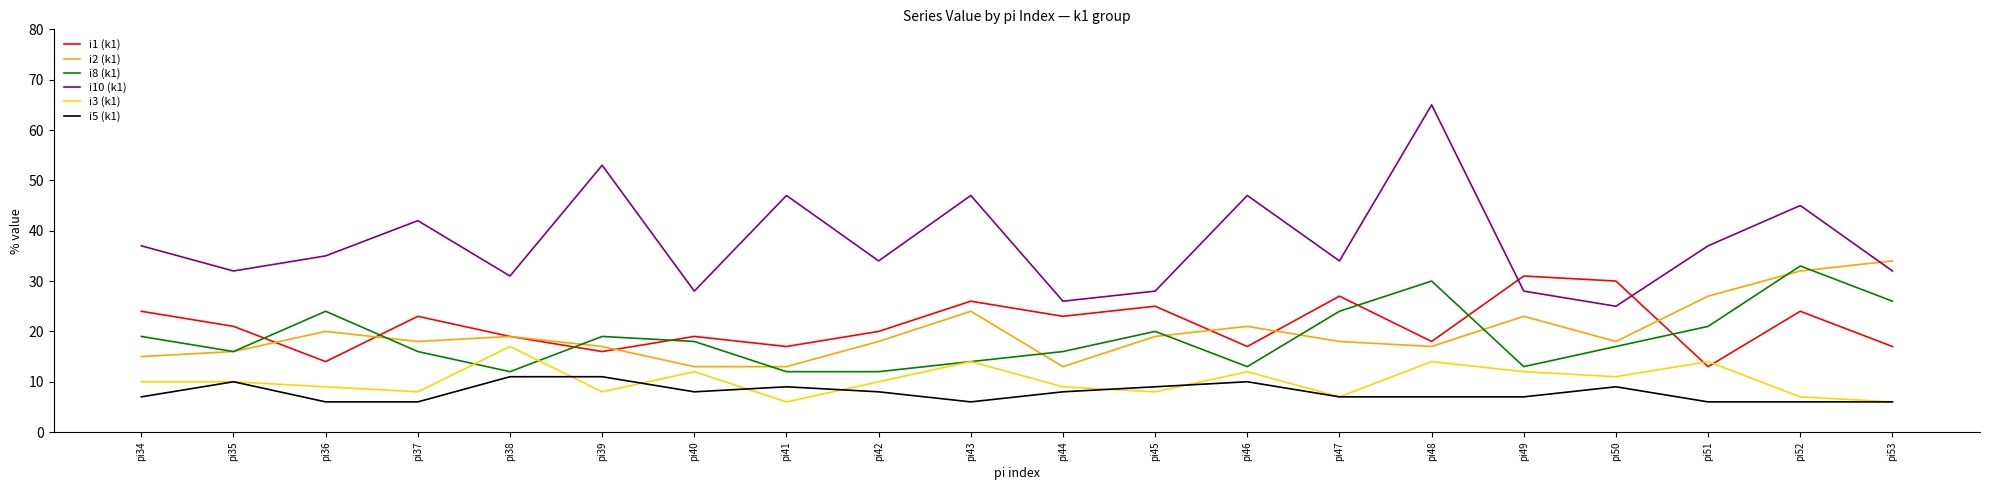

What is the smallest value displayed?

6